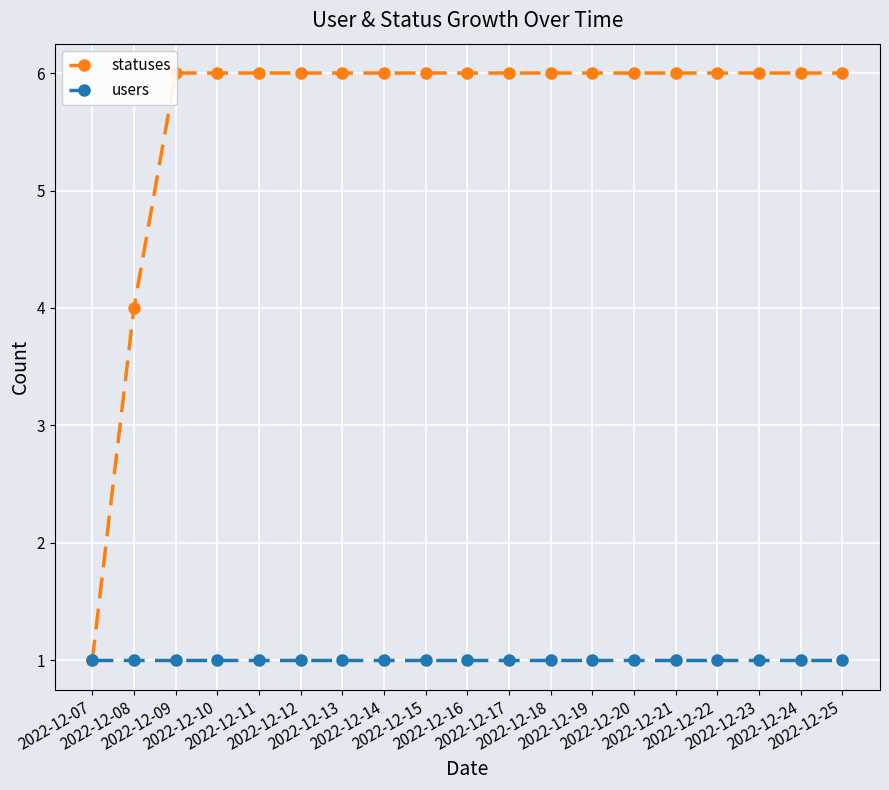

Between 2022-12-12 and 2022-12-24, which series saw the biggest shift?

statuses